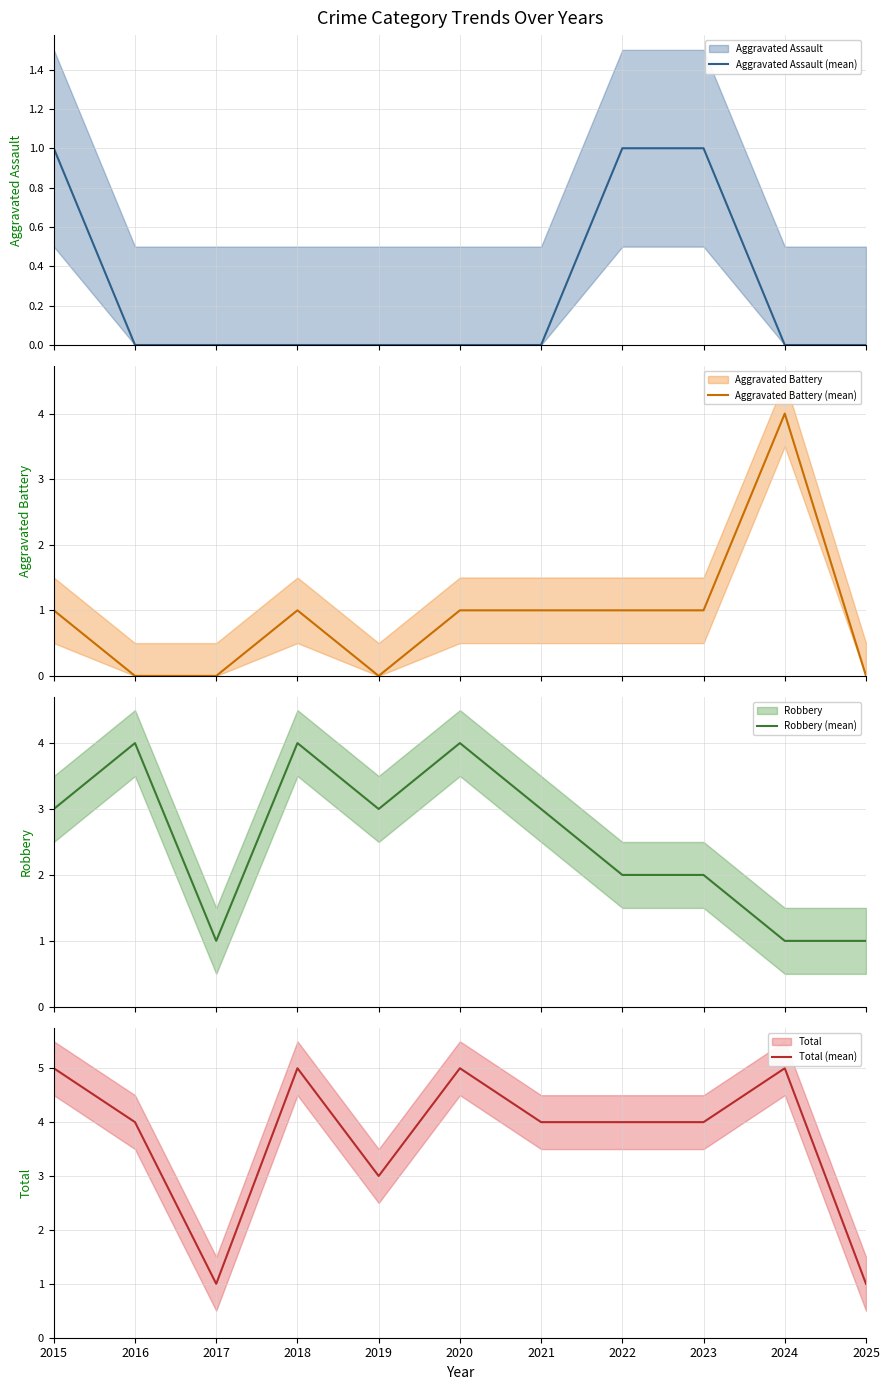

How many categories are shown in the chart?

11